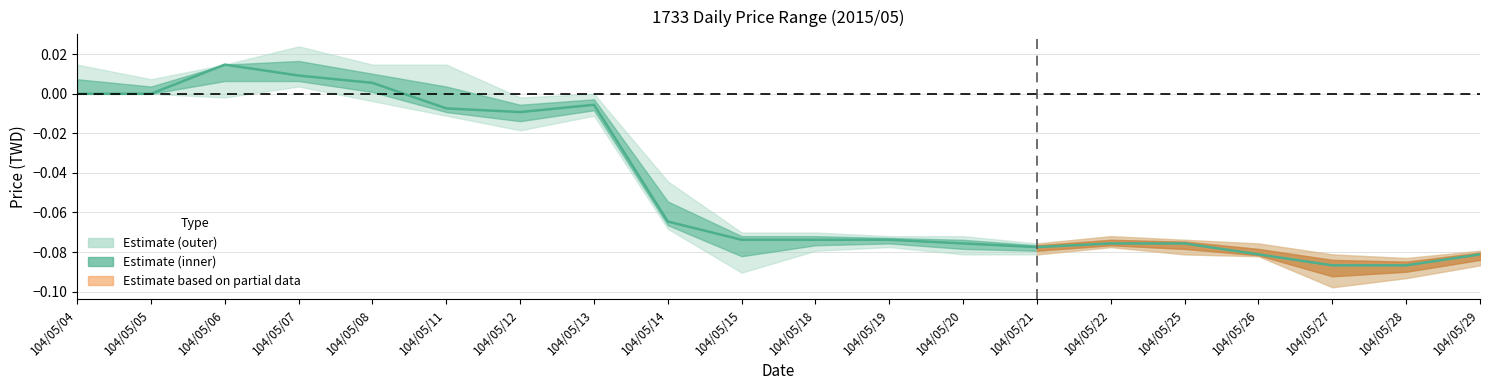

What is the smallest value displayed?

-0.1